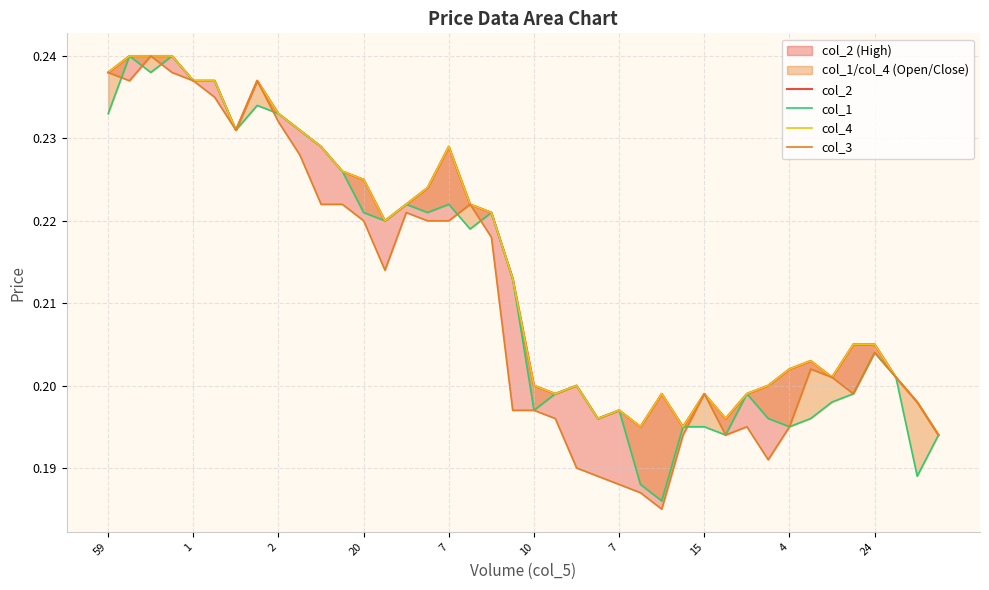

Read the col_2 value at 15.

0.2